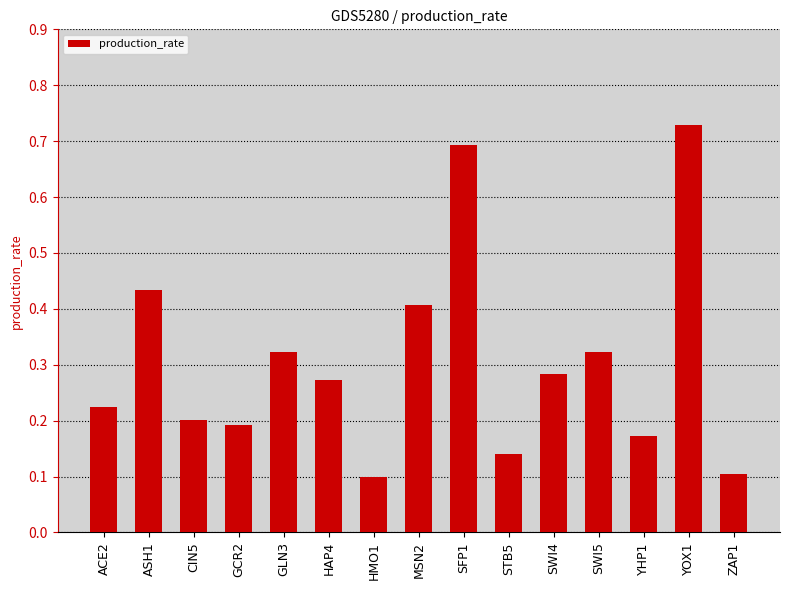

The chart shows a value of 0.3 at YHP1. True or false?

False